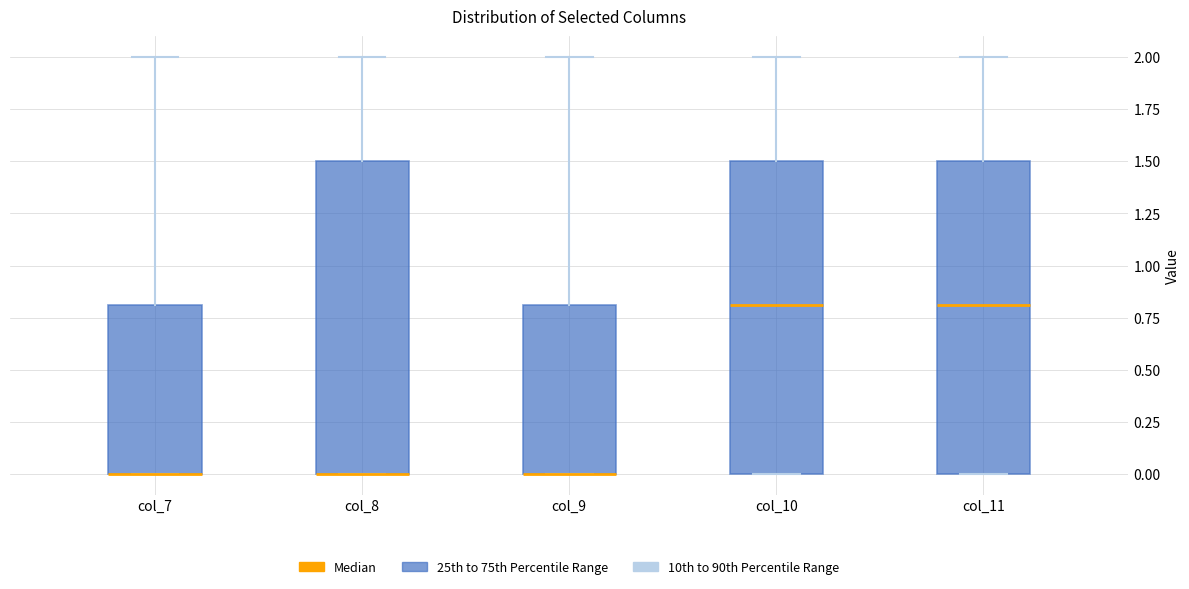

Reading left to right, transcribe this box plot: for each box, give where its median line is, the range the box spans, and where its two whiskers end, as read against the y-axis. The values are not printed on the chart, so give them approximately, as read against the axis.

col_7: median 0.0 (drawn on the box's lower edge), box 0.0 to 0.8, whiskers 0.0 to 2.0
col_8: median 0.0 (drawn on the box's lower edge), box 0.0 to 1.5, whiskers 0.0 to 2.0
col_9: median 0.0 (drawn on the box's lower edge), box 0.0 to 0.8, whiskers 0.0 to 2.0
col_10: median 0.8, box 0.0 to 1.5, whiskers 0.0 to 2.0
col_11: median 0.8, box 0.0 to 1.5, whiskers 0.0 to 2.0